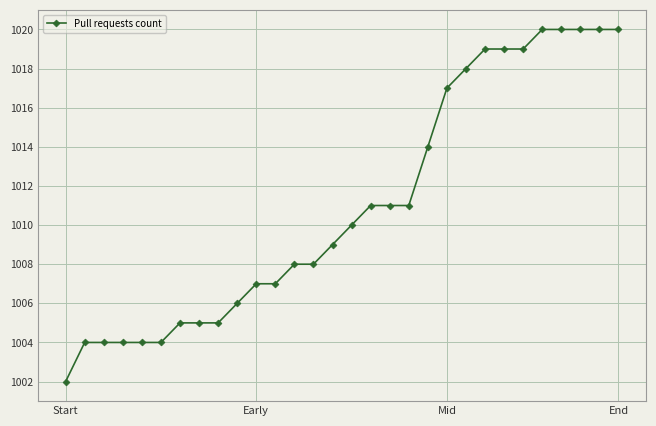

Count the number of categories in the chart.

30